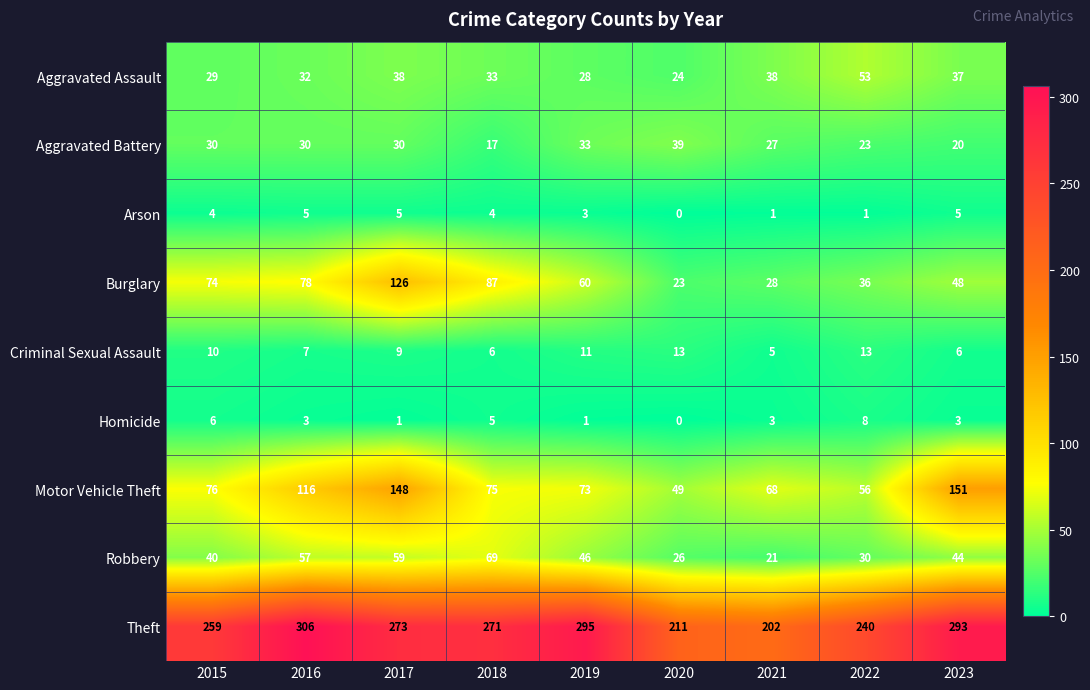

Rank the series at 2017 from highest to lowest value.

Theft, Motor Vehicle Theft, Burglary, Robbery, Aggravated Assault, Aggravated Battery, Criminal Sexual Assault, Arson, Homicide